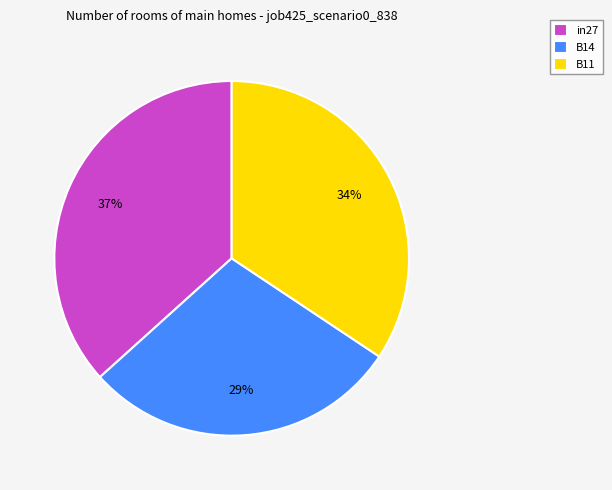

To the nearest percent, what portion does B11 represent?

34%